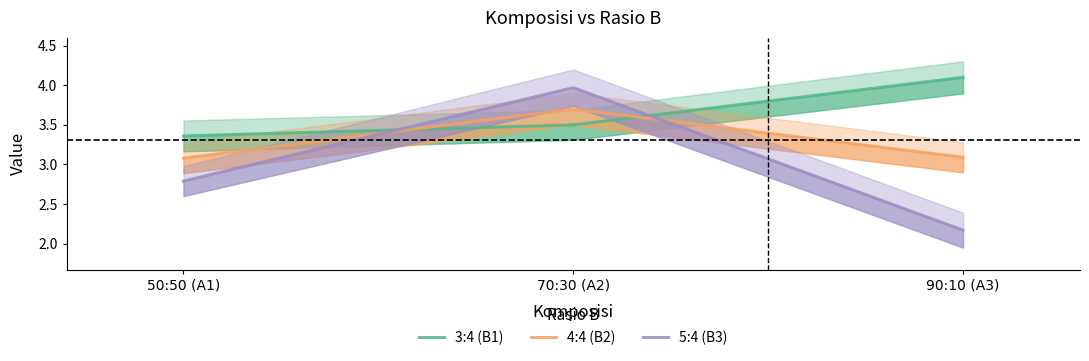

True or false: 4:4 (B2) has a value of 3.1 at 90:10 (A3).

True